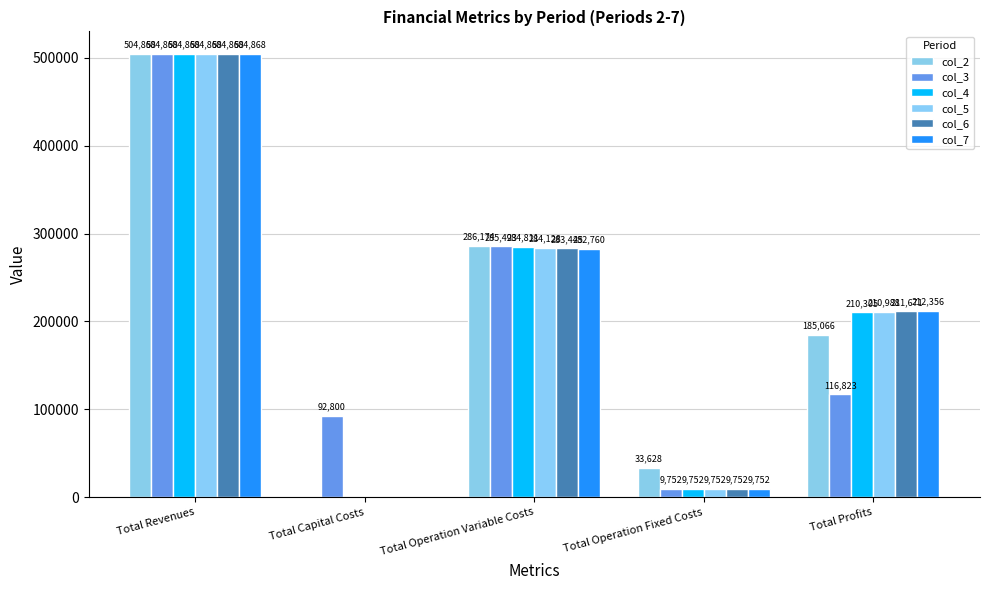

The col_4 series shows 816143.6 at Total Revenues. True or false?

False